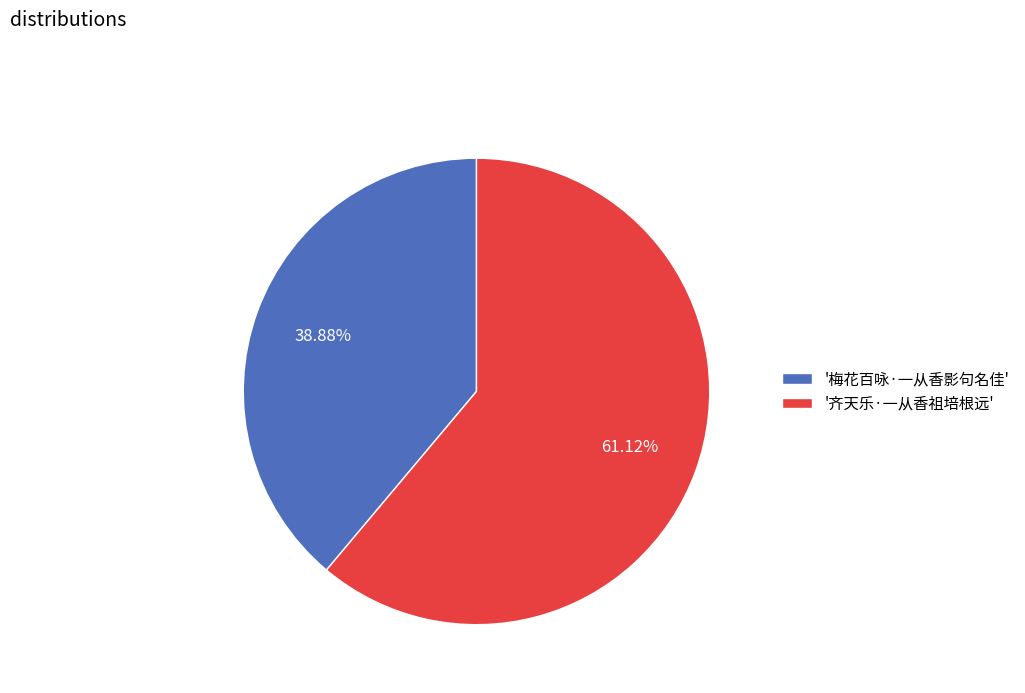

Which has a higher value, '梅花百咏·一从香影句名佳' or '齐天乐·一从香祖培根远'?

'齐天乐·一从香祖培根远'